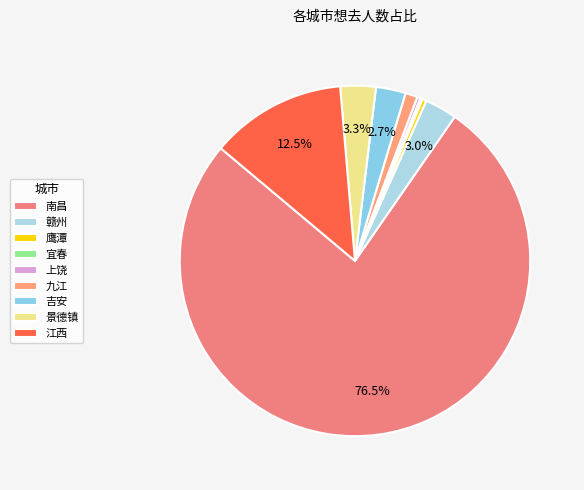

Which slice is the largest?

南昌